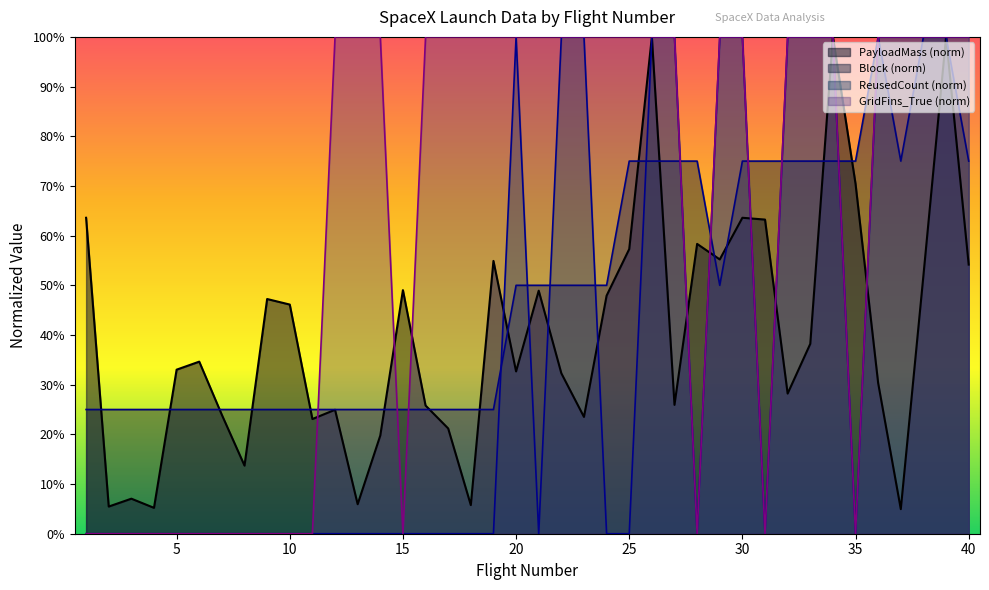

Reading left to right, extract all data points from this chart.

PayloadMass: 63.6	5.5	7.1	5.2	33.0	34.6	23.9	13.7	47.2	46.1	23.1	24.9	5.9	19.8	49.0	25.8	21.2	5.8	54.9	32.7	48.9	32.3	23.5	47.9	57.3	100.0	25.9	58.3	55.2	63.6	63.2	28.2	38.2	100.0	70.4	30.3	4.9	52.0	100.0	54.2
Block: 25.0	25.0	25.0	25.0	25.0	25.0	25.0	25.0	25.0	25.0	25.0	25.0	25.0	25.0	25.0	25.0	25.0	25.0	25.0	50.0	50.0	50.0	50.0	50.0	75.0	75.0	75.0	75.0	50.0	75.0	75.0	75.0	75.0	75.0	75.0	100.0	75.0	100.0	100.0	75.0
ReusedCount: 0.0	0.0	0.0	0.0	0.0	0.0	0.0	0.0	0.0	0.0	0.0	0.0	0.0	0.0	0.0	0.0	0.0	0.0	0.0	100.0	0.0	100.0	100.0	0.0	0.0	100.0	100.0	0.0	100.0	100.0	0.0	100.0	100.0	100.0	0.0	100.0	100.0	100.0	100.0	100.0
GridFins_True: 0.0	0.0	0.0	0.0	0.0	0.0	0.0	0.0	0.0	0.0	0.0	100.0	100.0	100.0	0.0	100.0	100.0	100.0	100.0	100.0	100.0	100.0	100.0	100.0	100.0	100.0	100.0	0.0	100.0	100.0	0.0	100.0	100.0	100.0	0.0	100.0	100.0	100.0	100.0	100.0